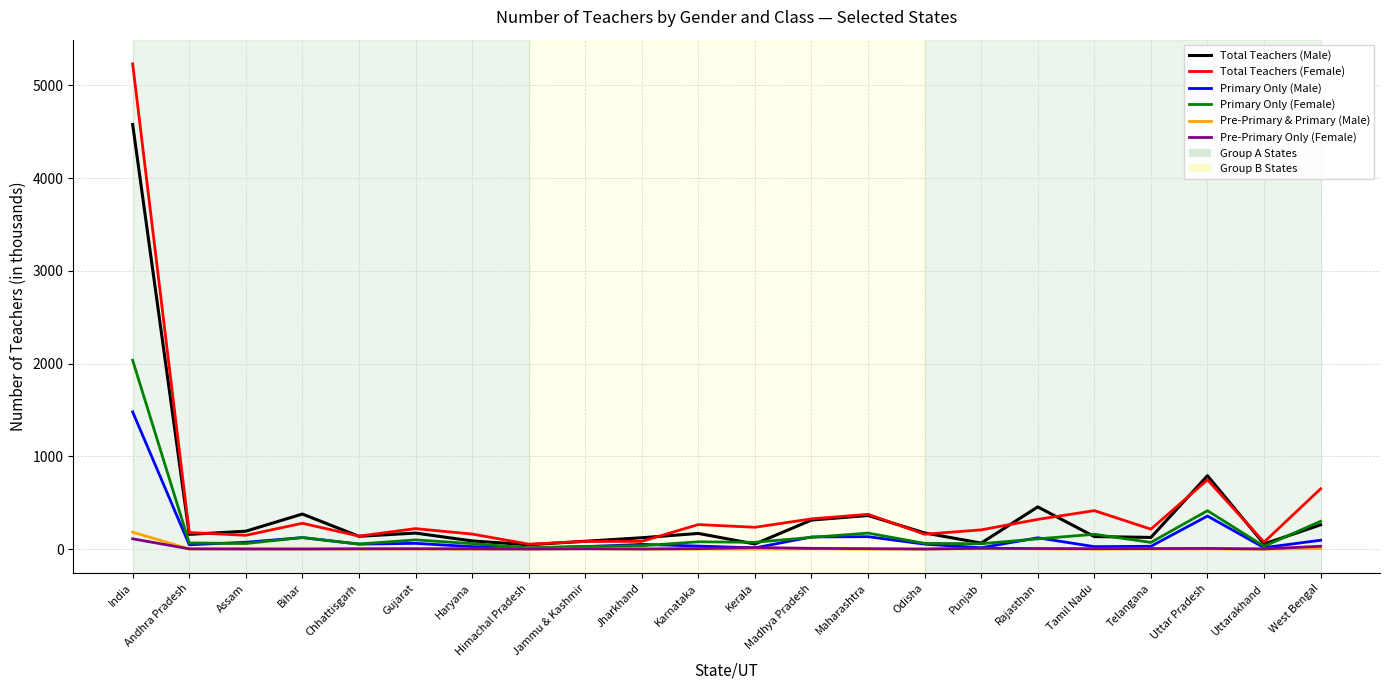

At which category does the chart reach its peak across all series?

India